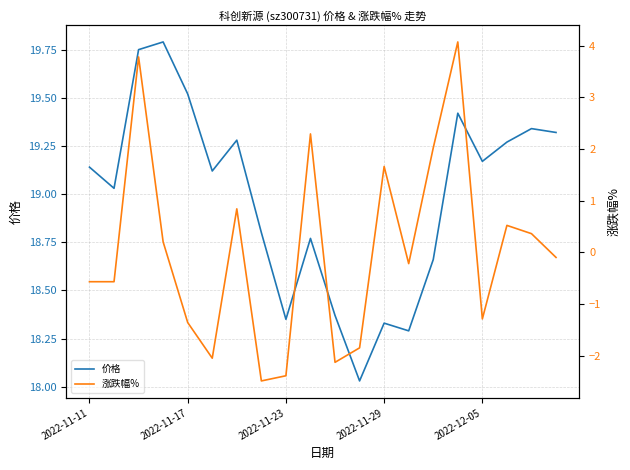

What is the total value across all series at 5?

17.1